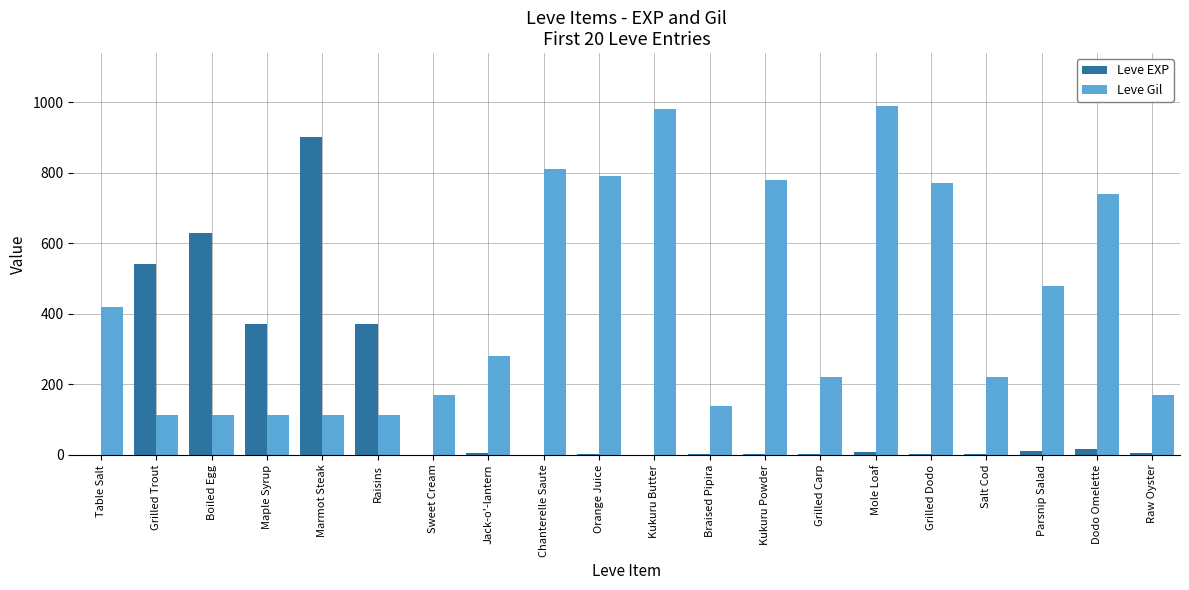

What is the highest value of the Leve Gil series?

990